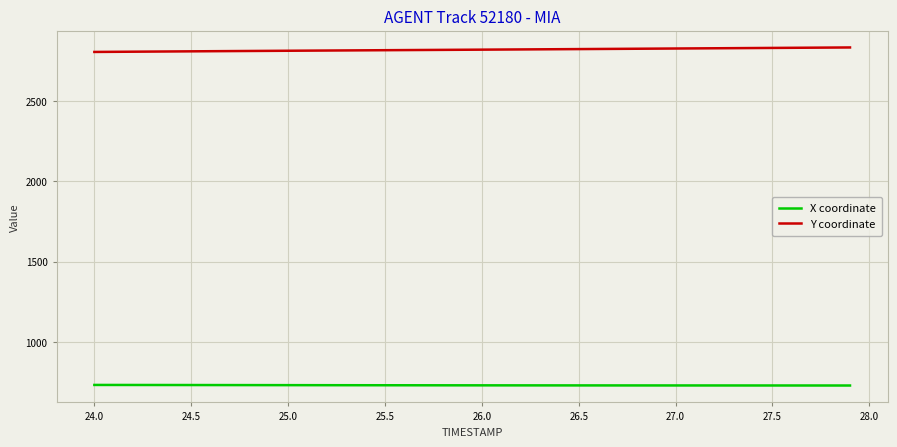

Which series has the largest total across all categories?

Y coordinate